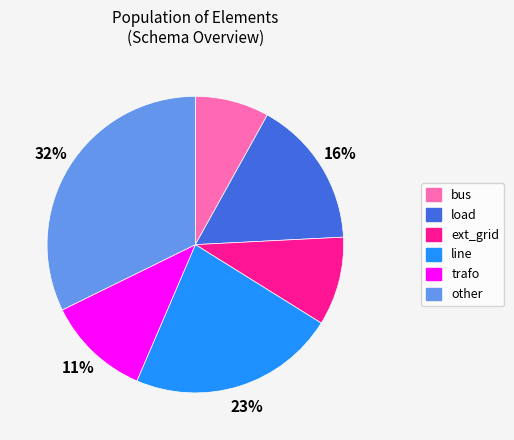

What is the largest slice in the pie chart?

other